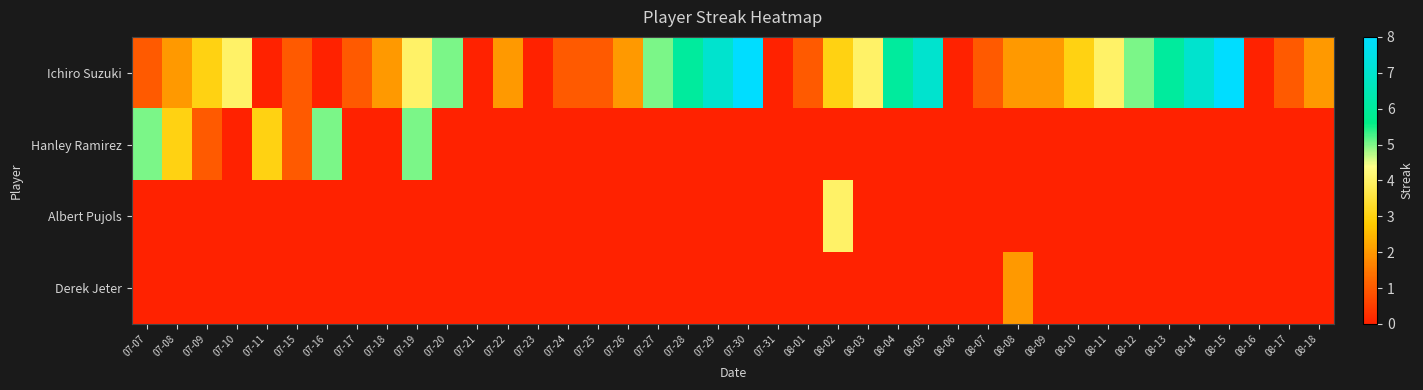

Count the number of data series in this chart.

4